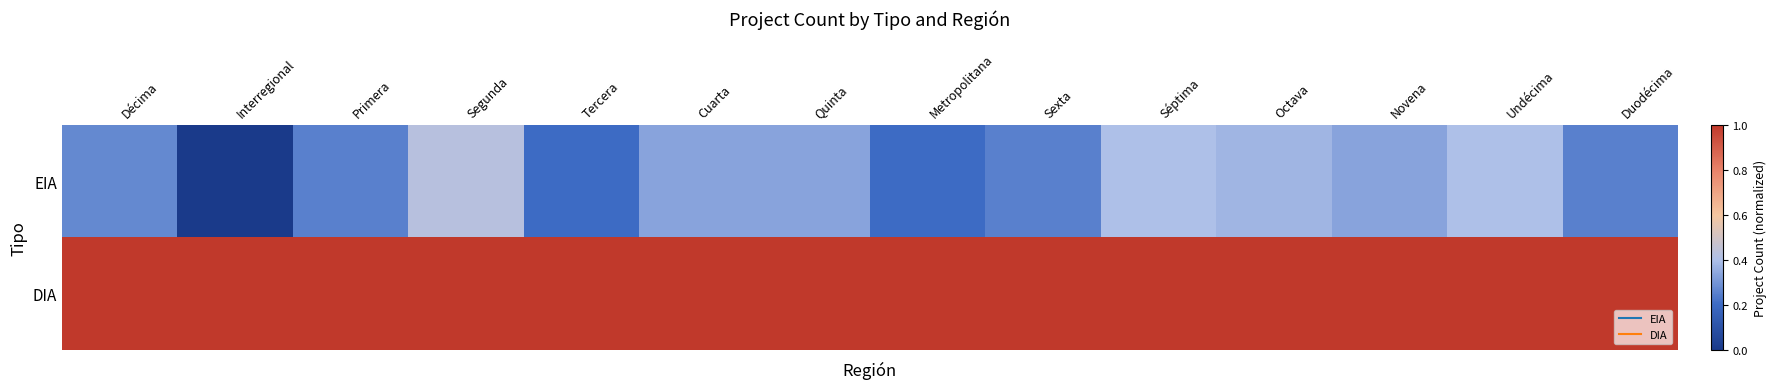

Between Quinta and Novena, which series saw the biggest shift?

EIA